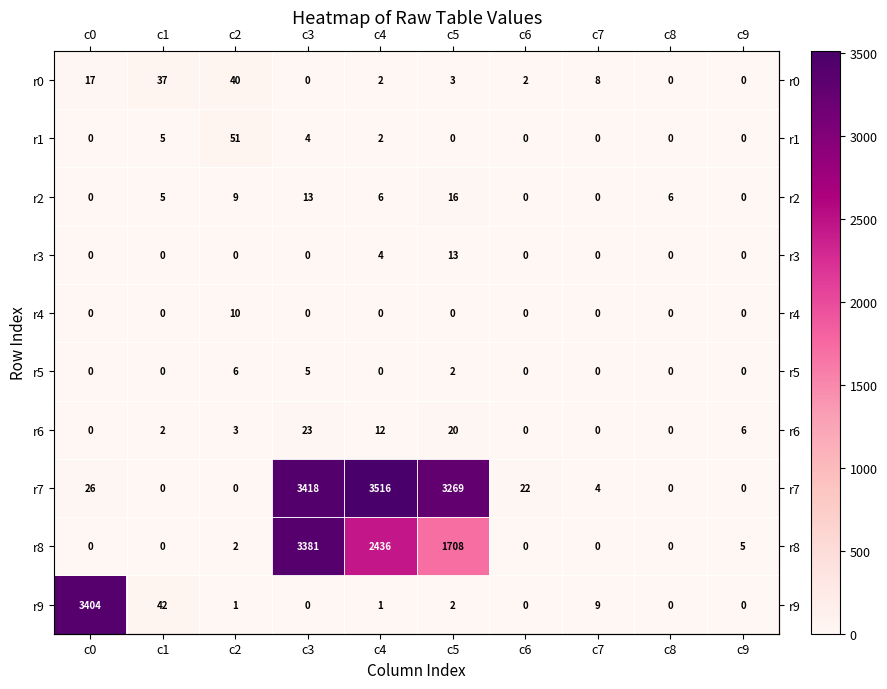

List the series in order of their peak value, lowest first.

r5, r4, r3, r2, r6, r0, r1, r8, r9, r7